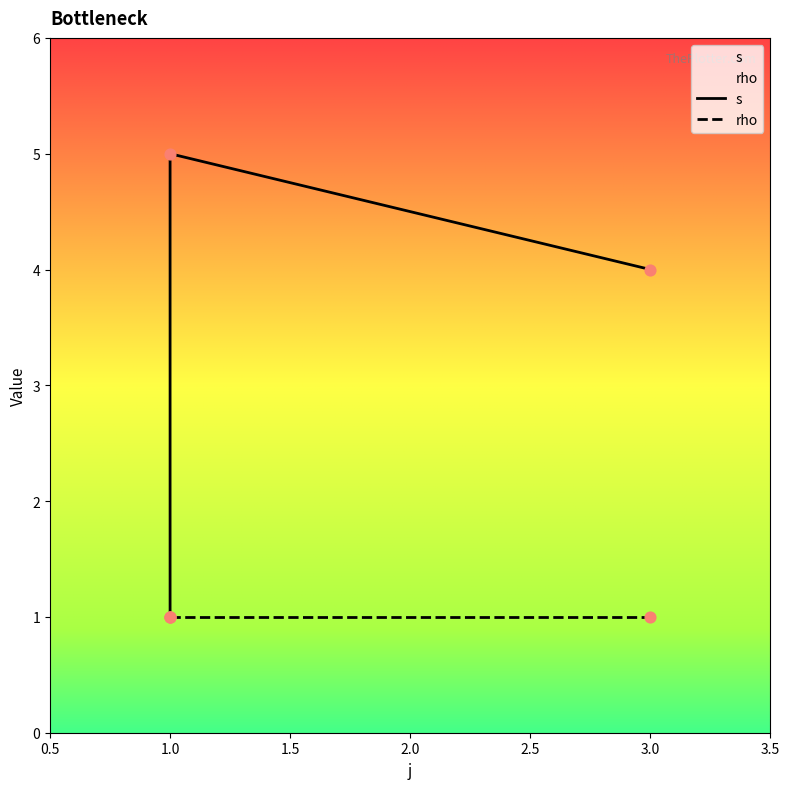

What is the ratio of the value at 1 to the value at 1?

5.0